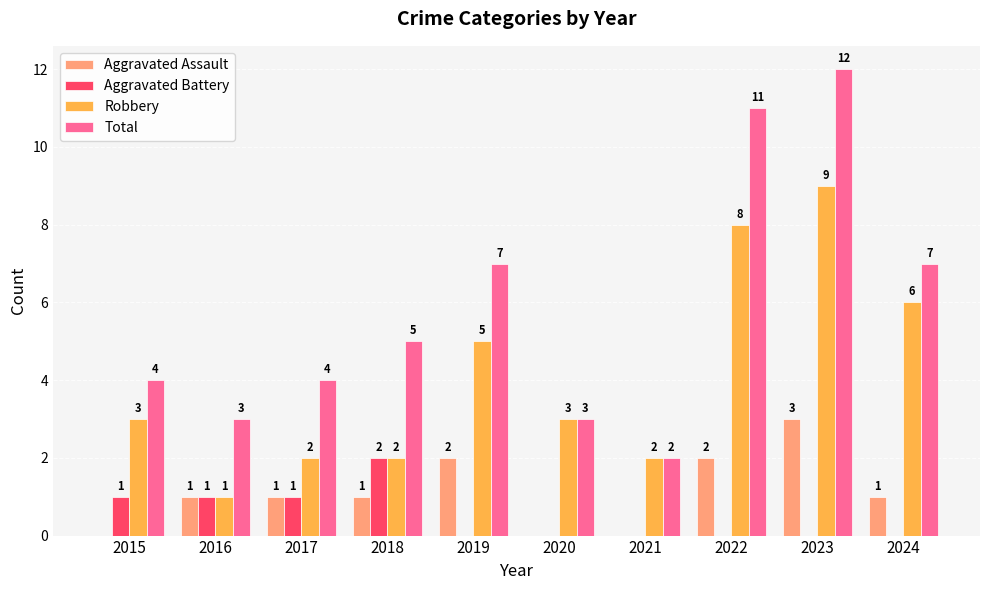

Between 2018 and 2024, which series saw the biggest shift?

Robbery